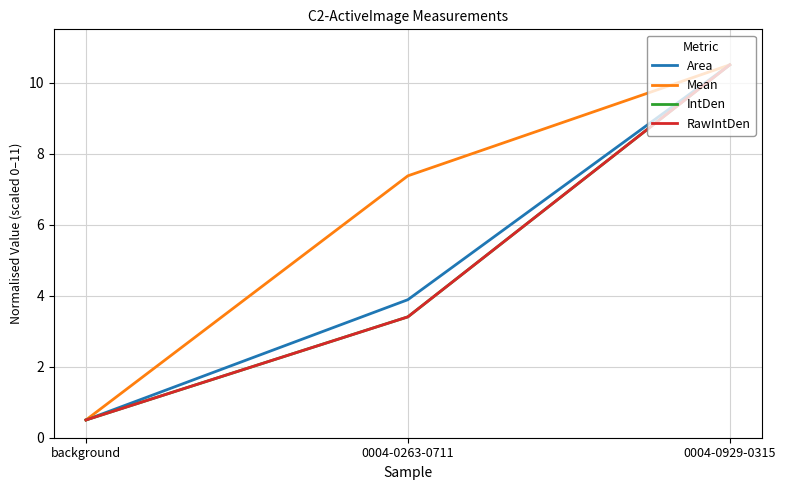

True or false: RawIntDen has a value of 3.4 at 0004-0263-0711.

True